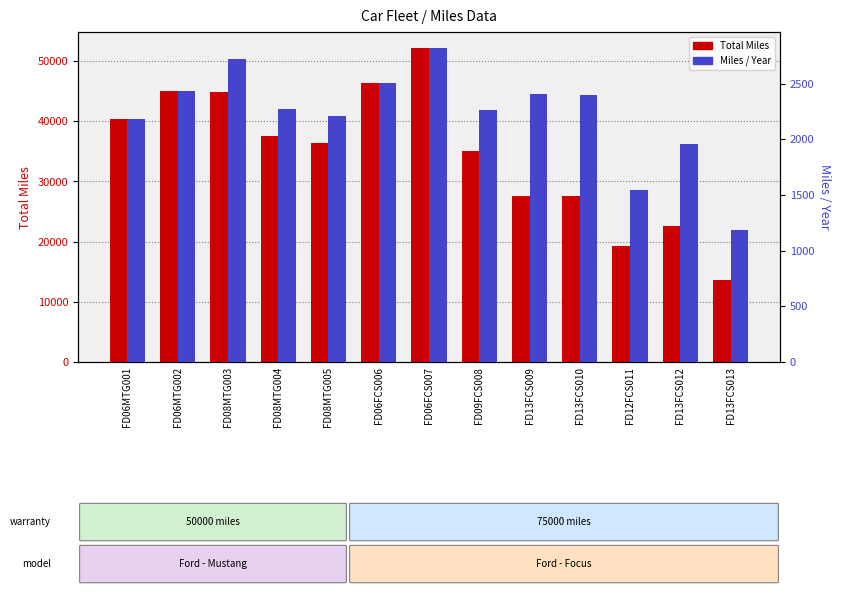

Between FD13FCS010 and FD12FCS011, which series saw the biggest shift?

Total Miles